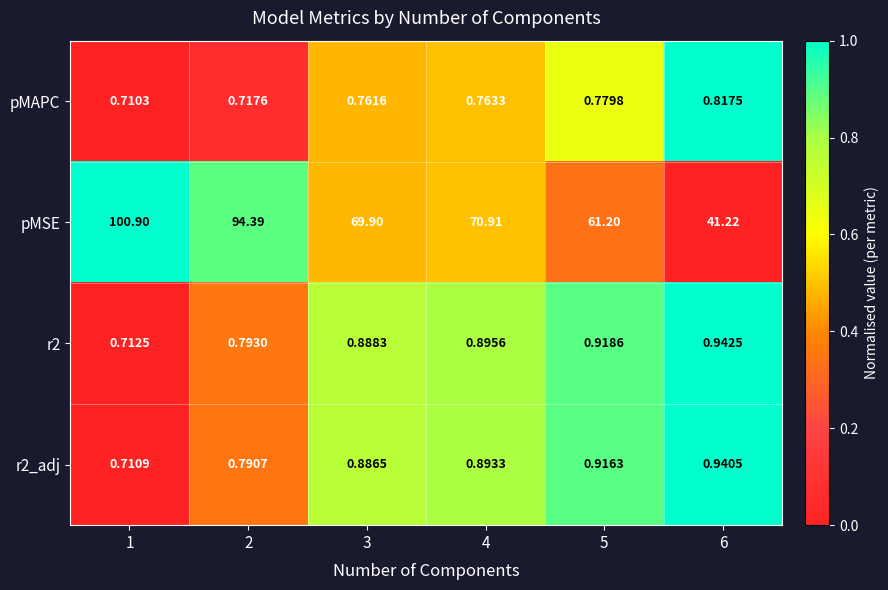

Which series changed the most between 1 and 5?

pMSE